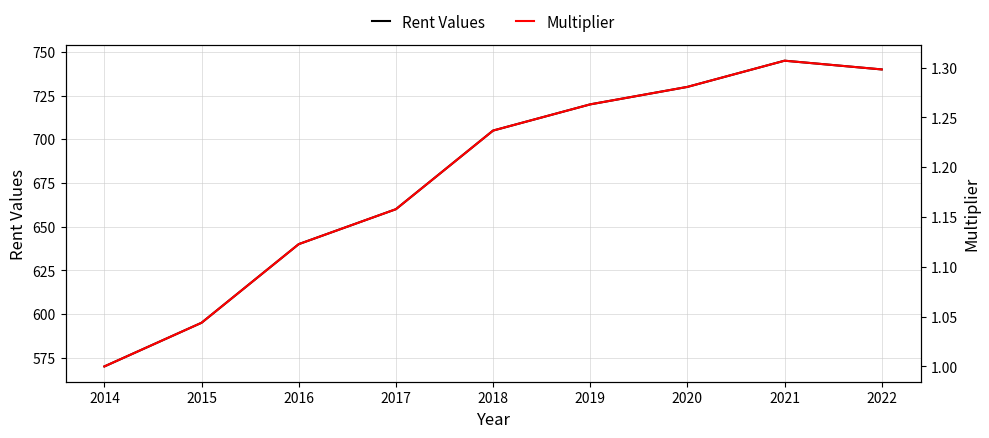

What is the spread (max minus min) of values at 2014?

569.0